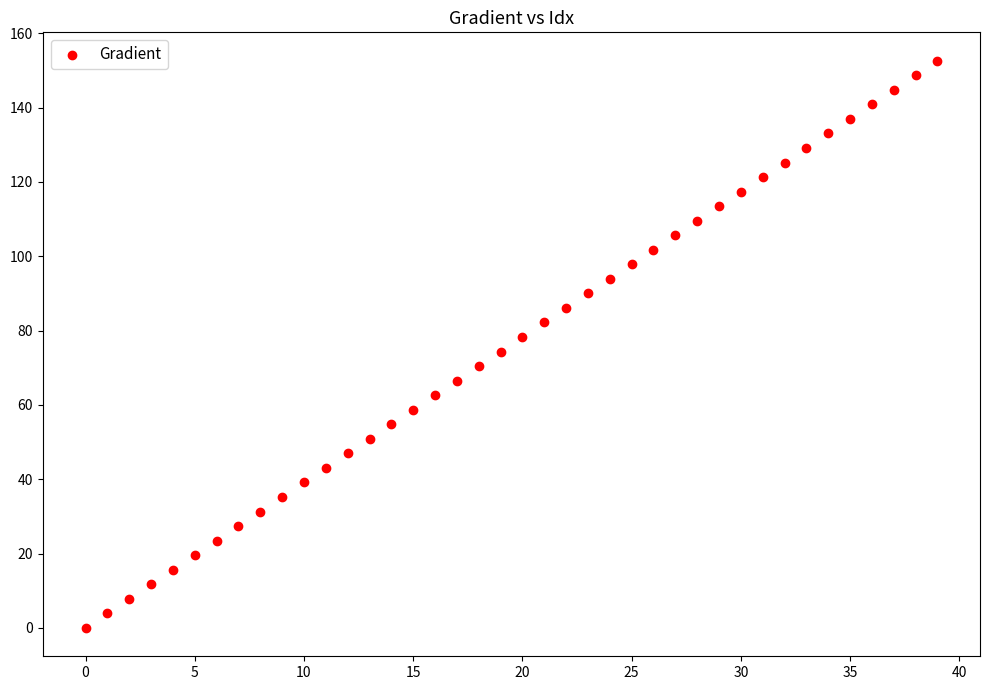

What is the range of Y values (max minus min)?

152.6